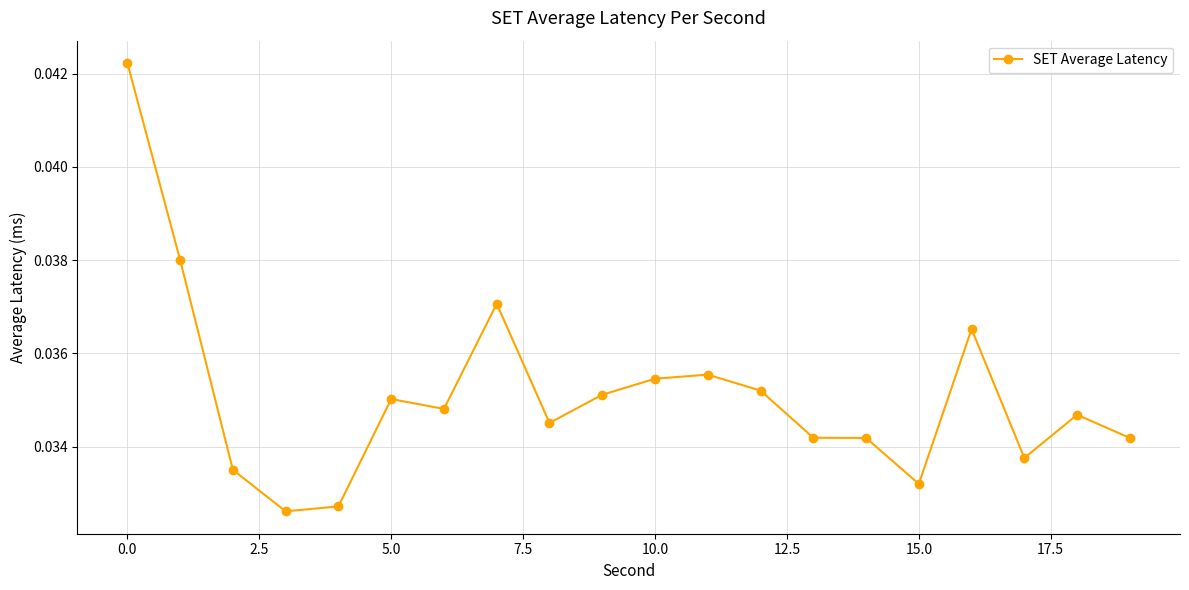

What is the sum of all values?

0.7